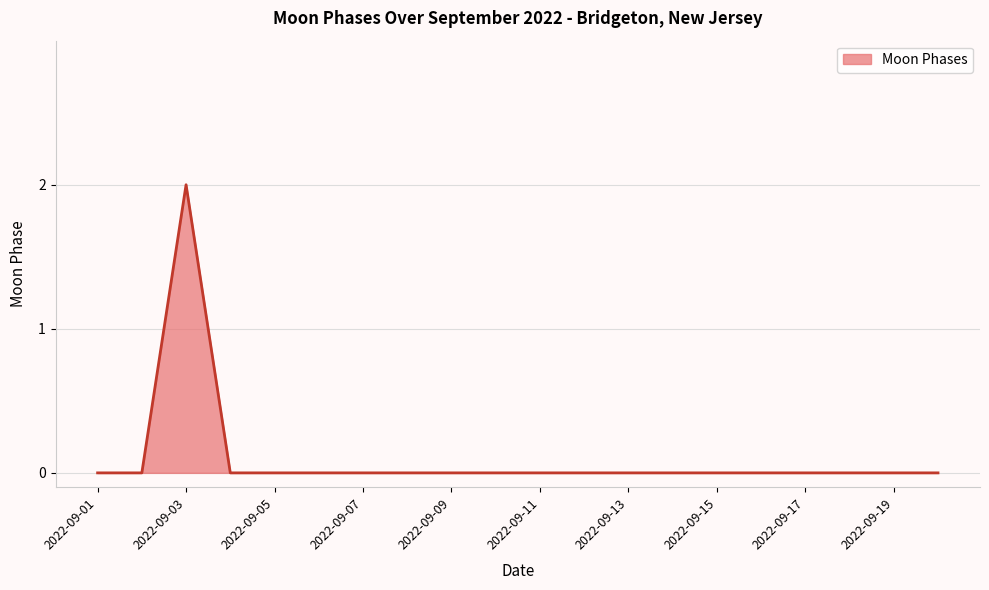

Does the chart display data point markers on the line(s)?

No